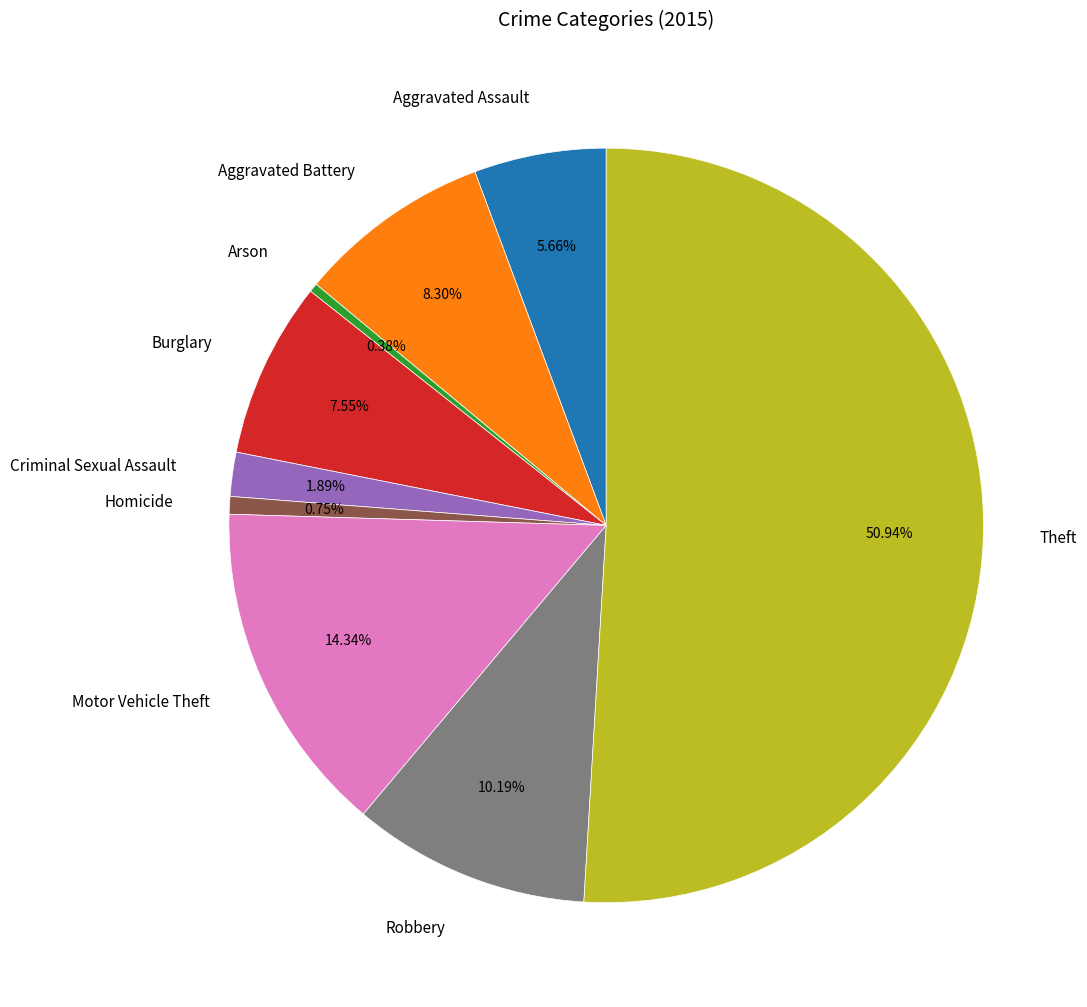

Which has a higher value, Homicide or Theft?

Theft